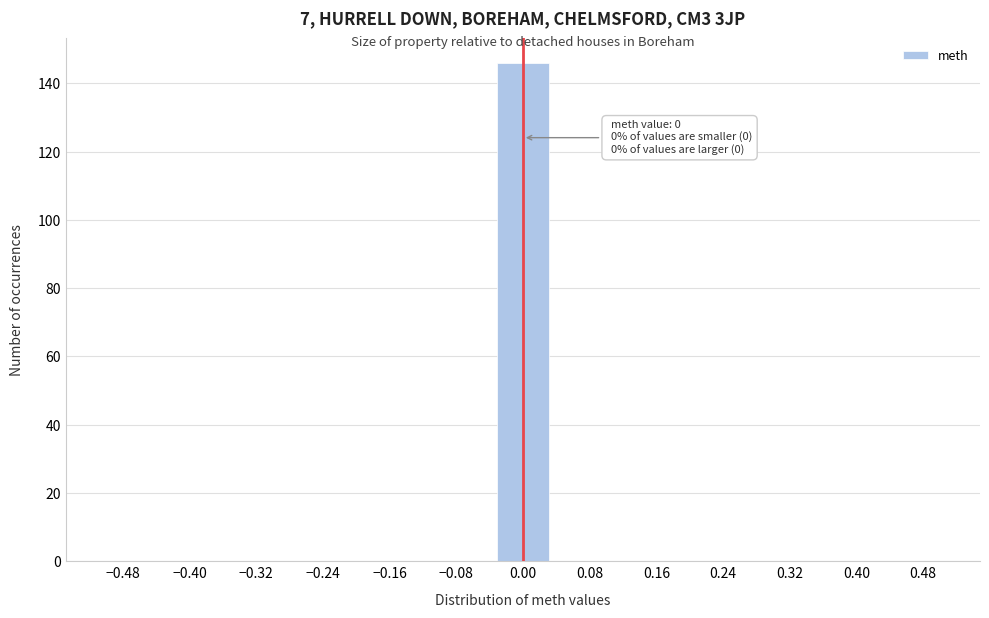

Which range on the x-axis has the tallest bar?

-0.03 to 0.03